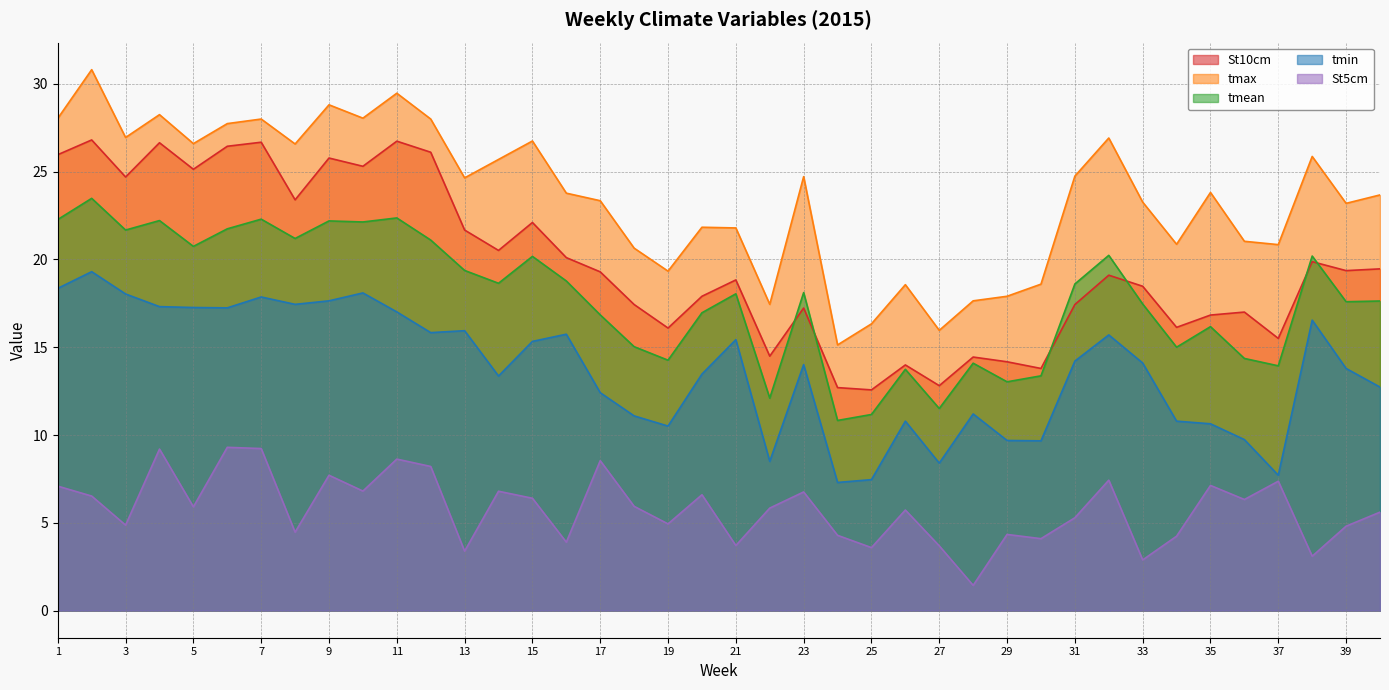

What is the spread (max minus min) of values at 22?

11.6